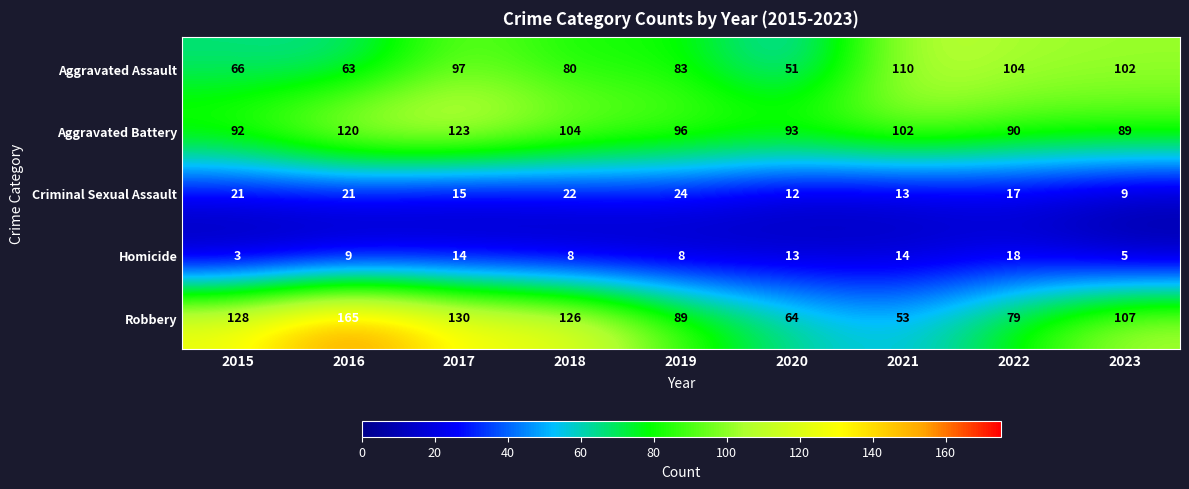

Which series changed the most between 2021 and 2023?

Robbery